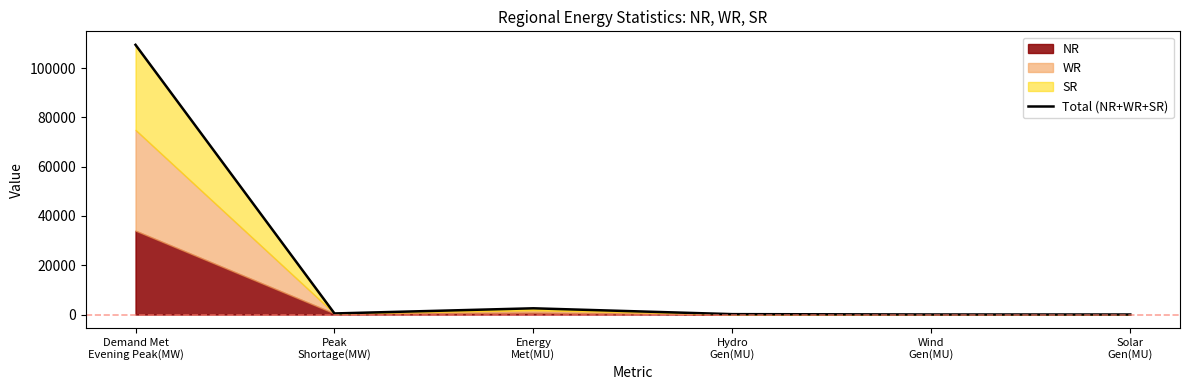

How many points are higher than both their immediate neighbors (excluding endpoints)?

1